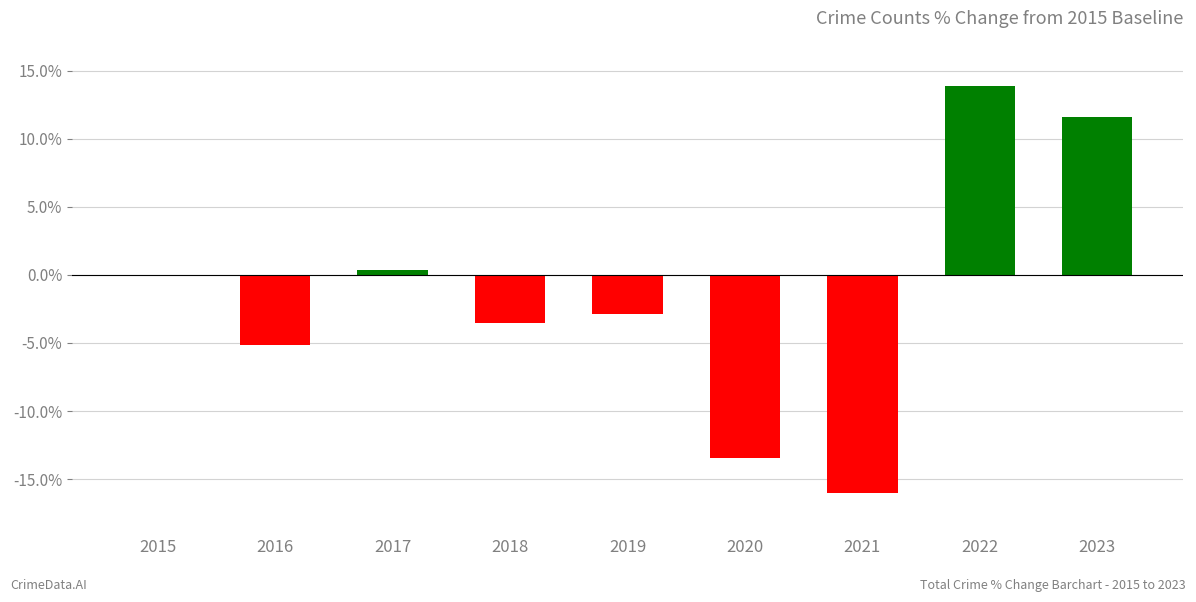

What is the change in value from 2018 to 2019?

+0.7